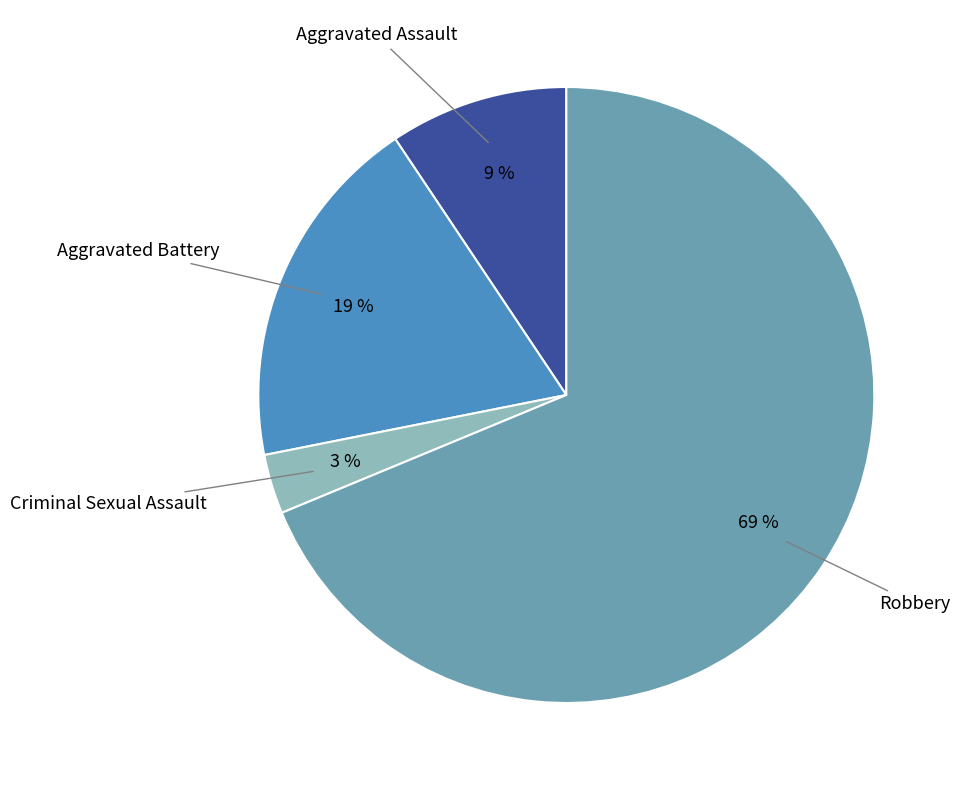

To the nearest percent, what is the average slice percentage?

25%